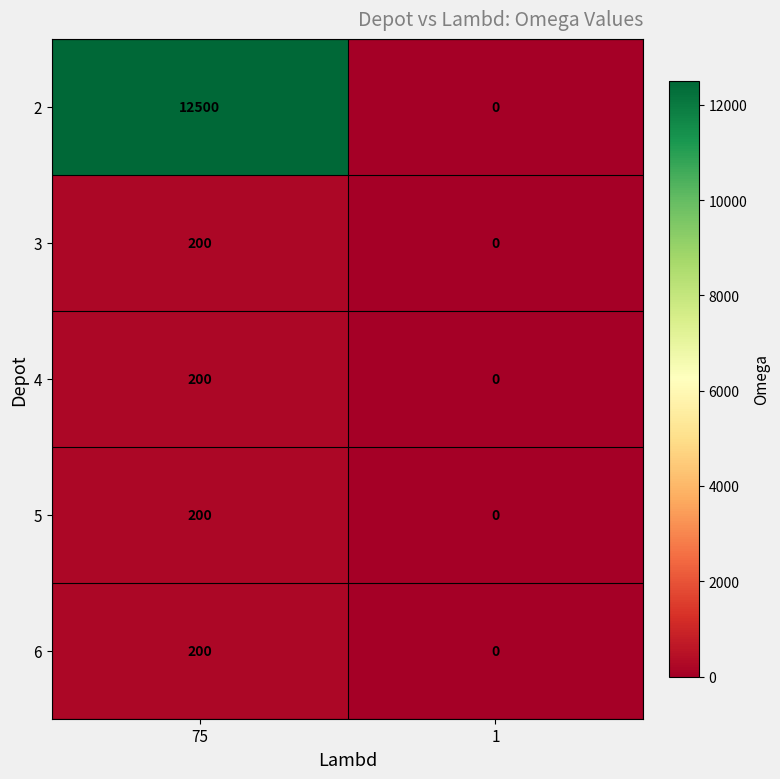

What is the greatest value displayed?

12500